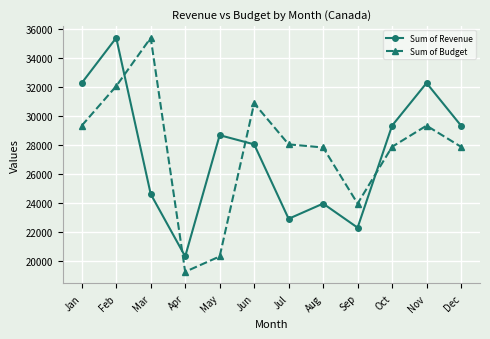

True or false: Sum of Budget and Sum of Revenue cross at least once.

True